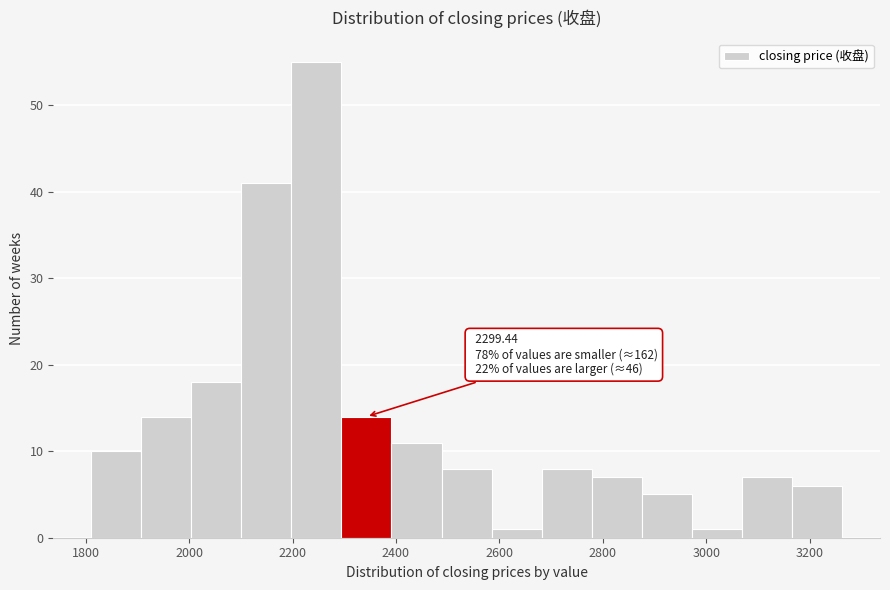

Over which range of the x-axis is the bar tallest?

2200 to 2300